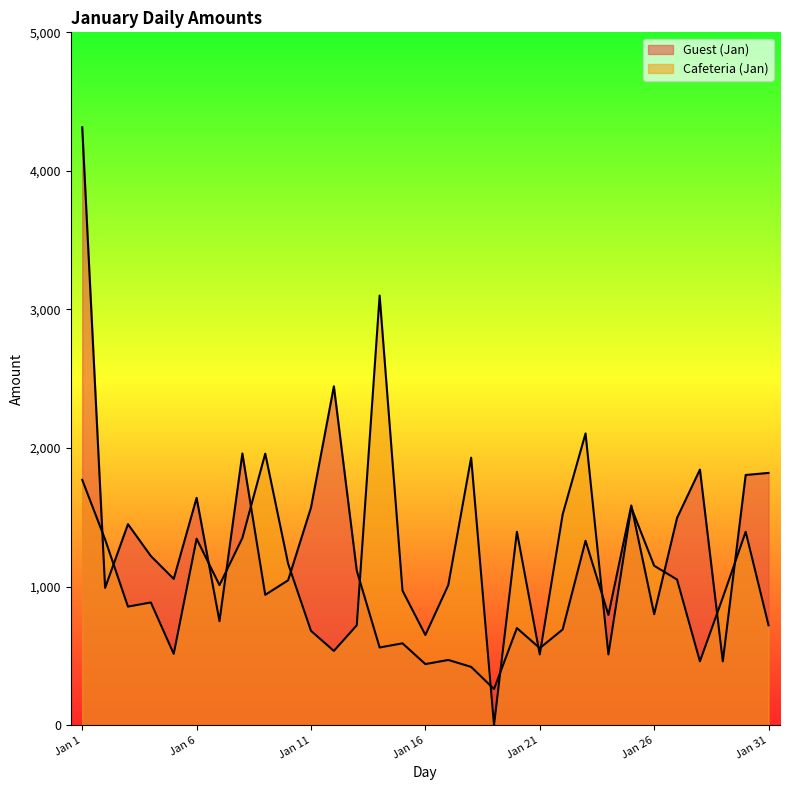

Is it true that Guest (Jan) equals 1450 at Jan 3?

True